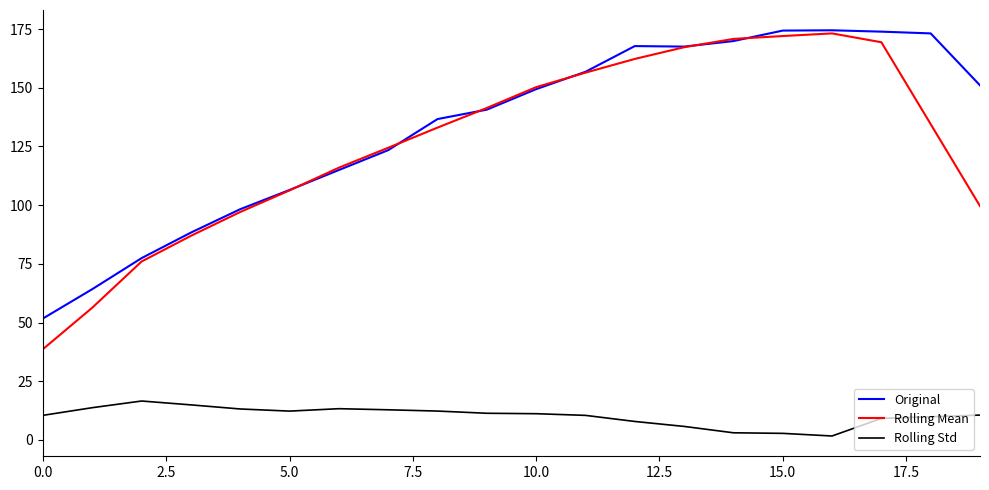

How many series are shown in this chart?

3